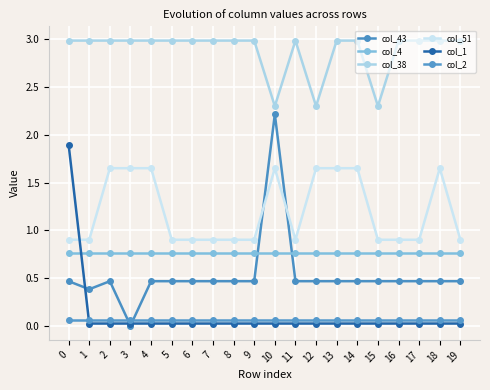

How many interior local peaks does the col_43 series have?

2